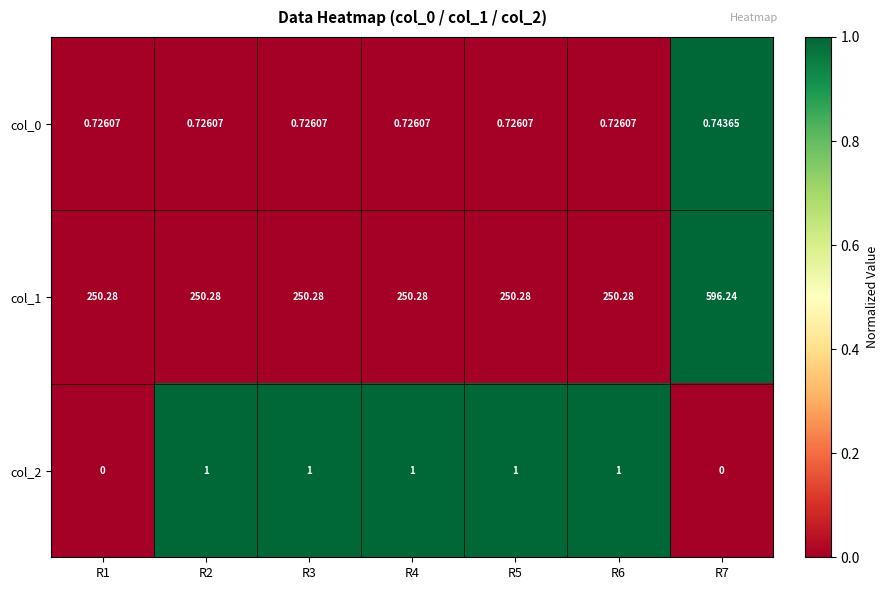

What is the total value across all series at R3?

252.0